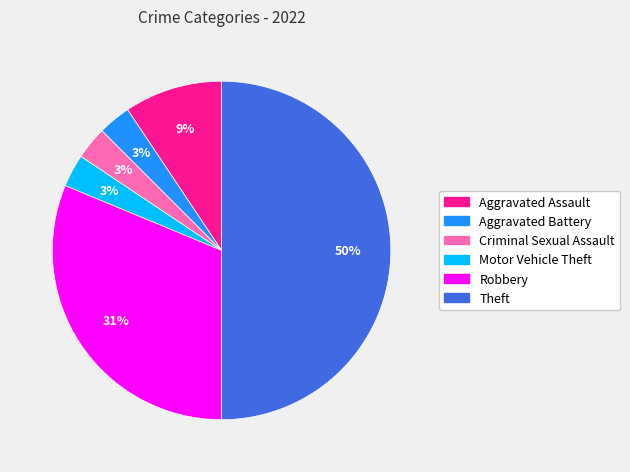

How many segments does this pie chart have?

6